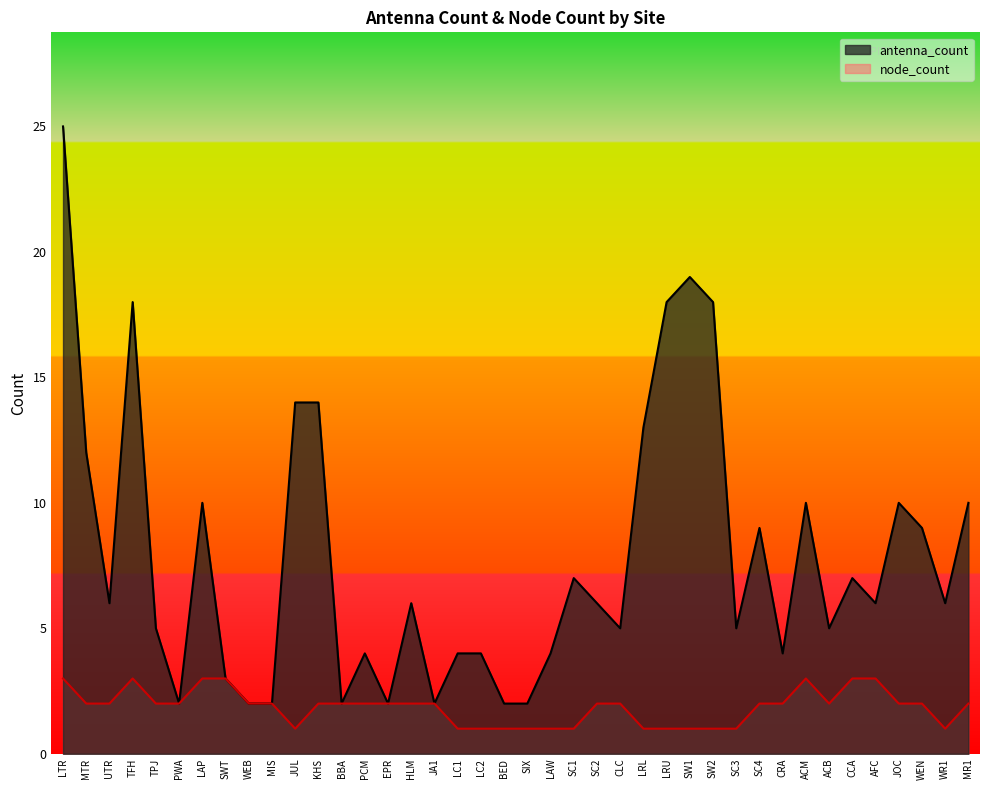

Which series has the largest total across all categories?

antenna_count